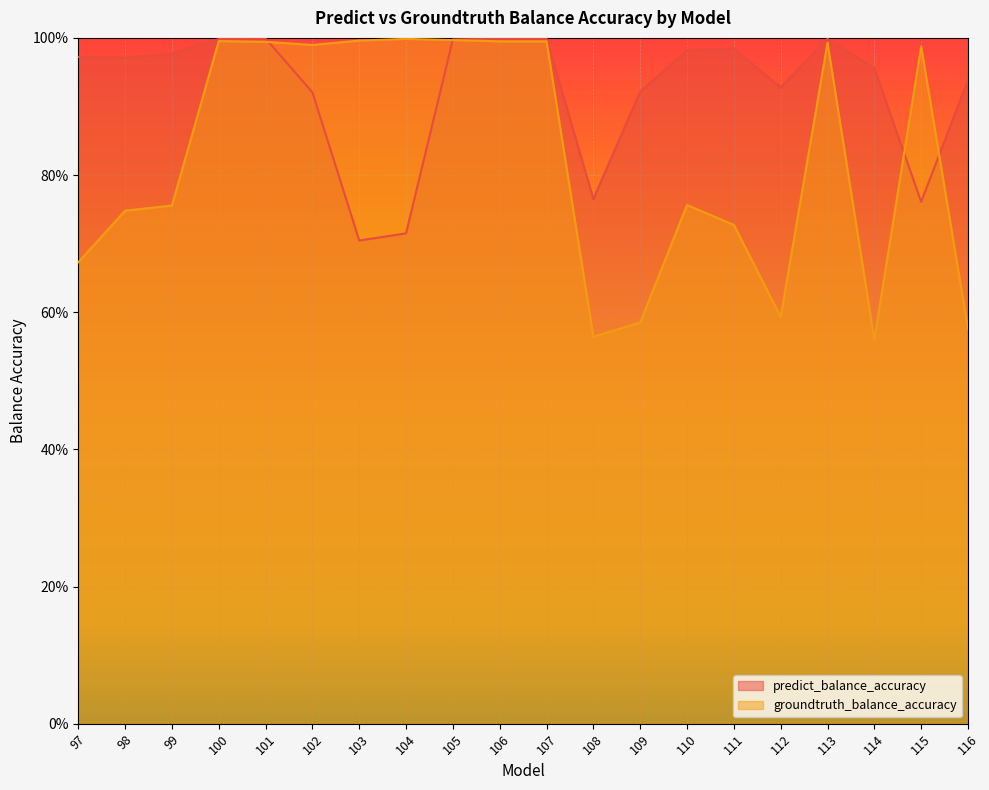

What is the maximum value for groundtruth_balance_accuracy?

1.0